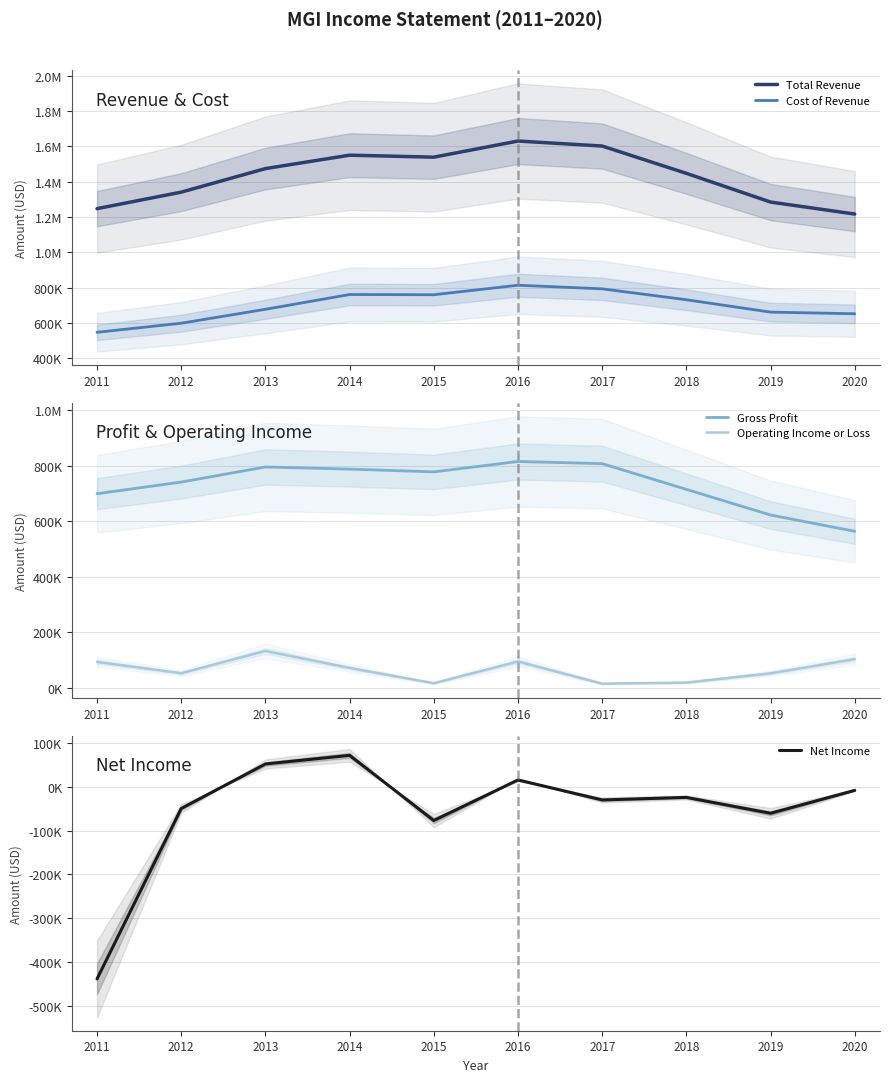

How many series are shown in this chart?

5